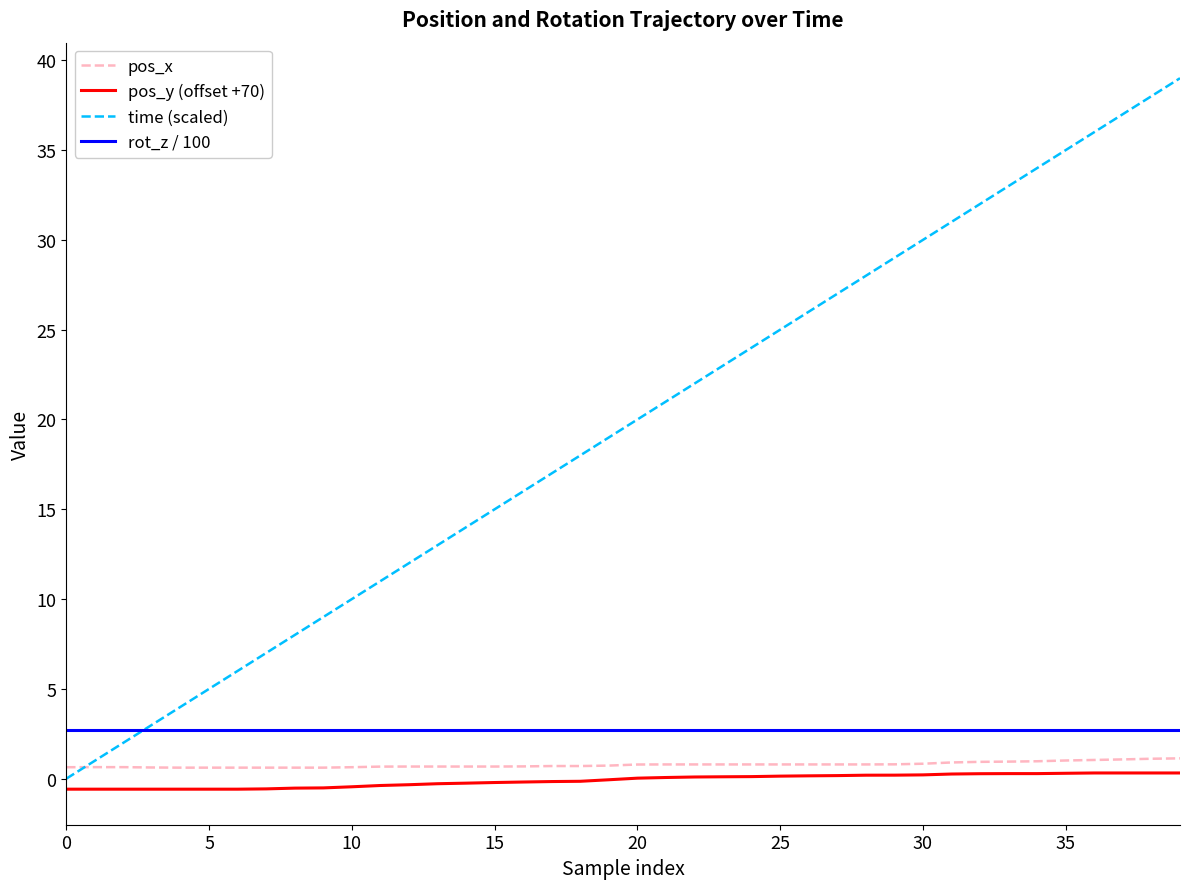

True or false: rot_z / 100 and pos_y (offset +70) intersect in this chart.

False